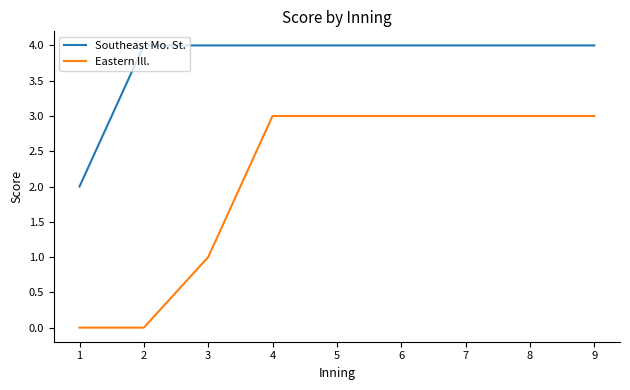

Rank the series at 8 from highest to lowest value.

Southeast Mo. St., Eastern Ill.